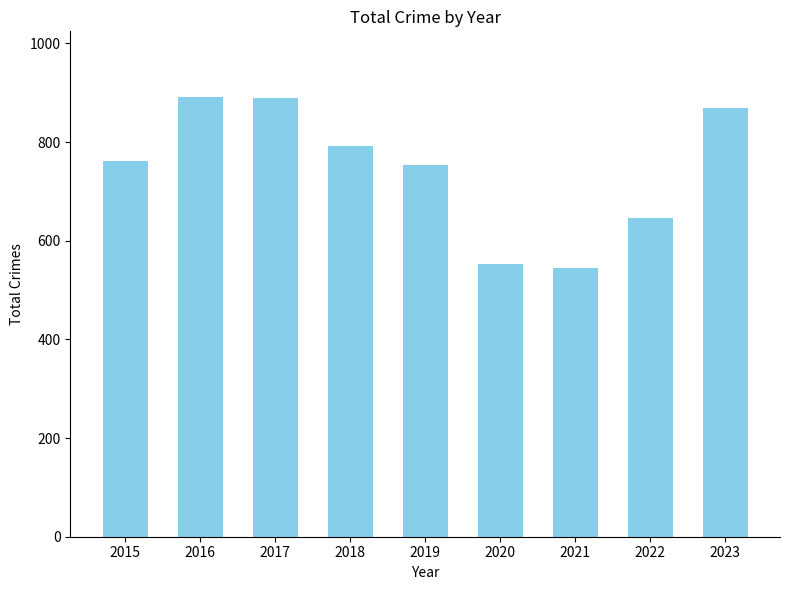

What is the value of the 3rd bar from the left?

890